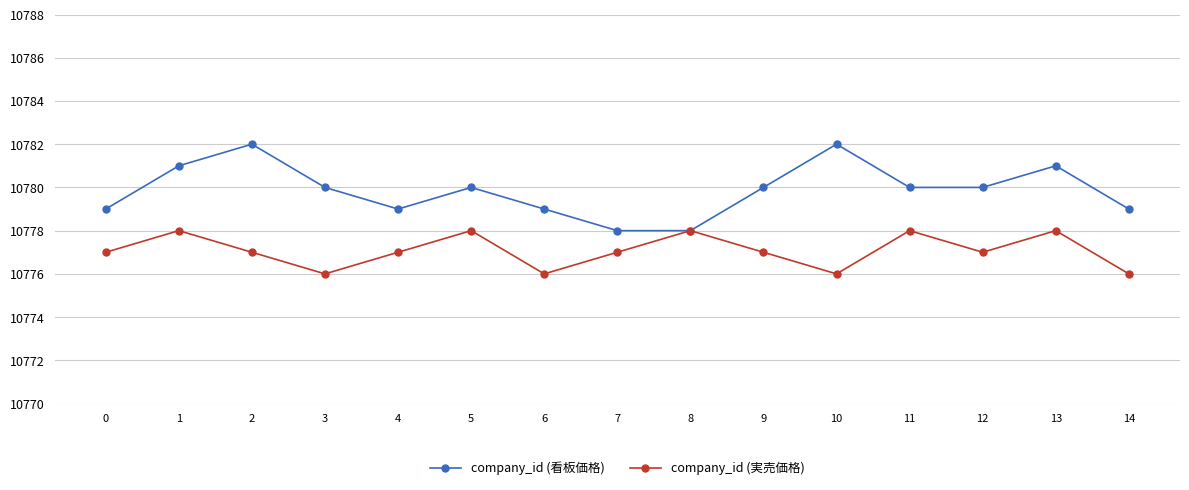

True or false: company_id (看板価格) has a value of 10778 at 8.

True